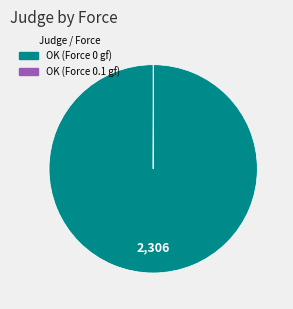

Does any single category account for the majority?

Yes